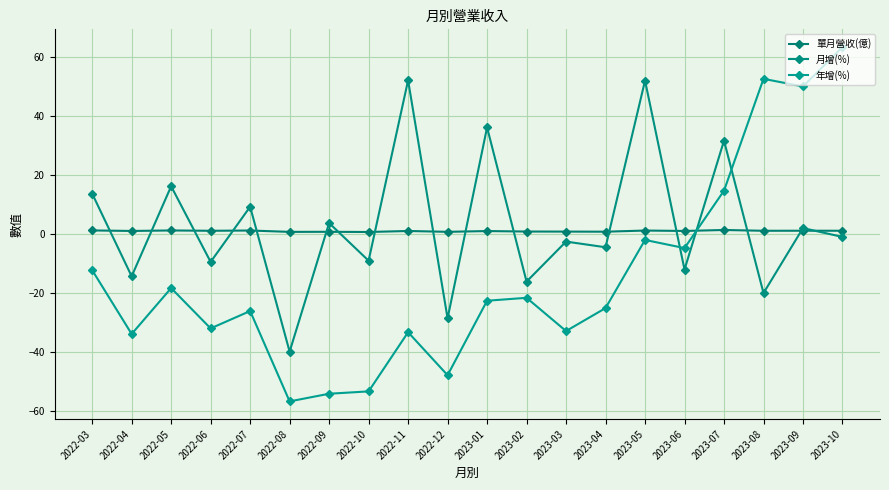

What is the spread (max minus min) of values at 2022-06?

33.2